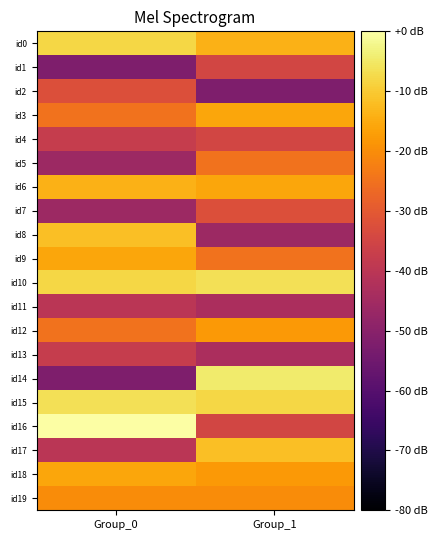

What is the spread (max minus min) of values at Group_1?

47.5